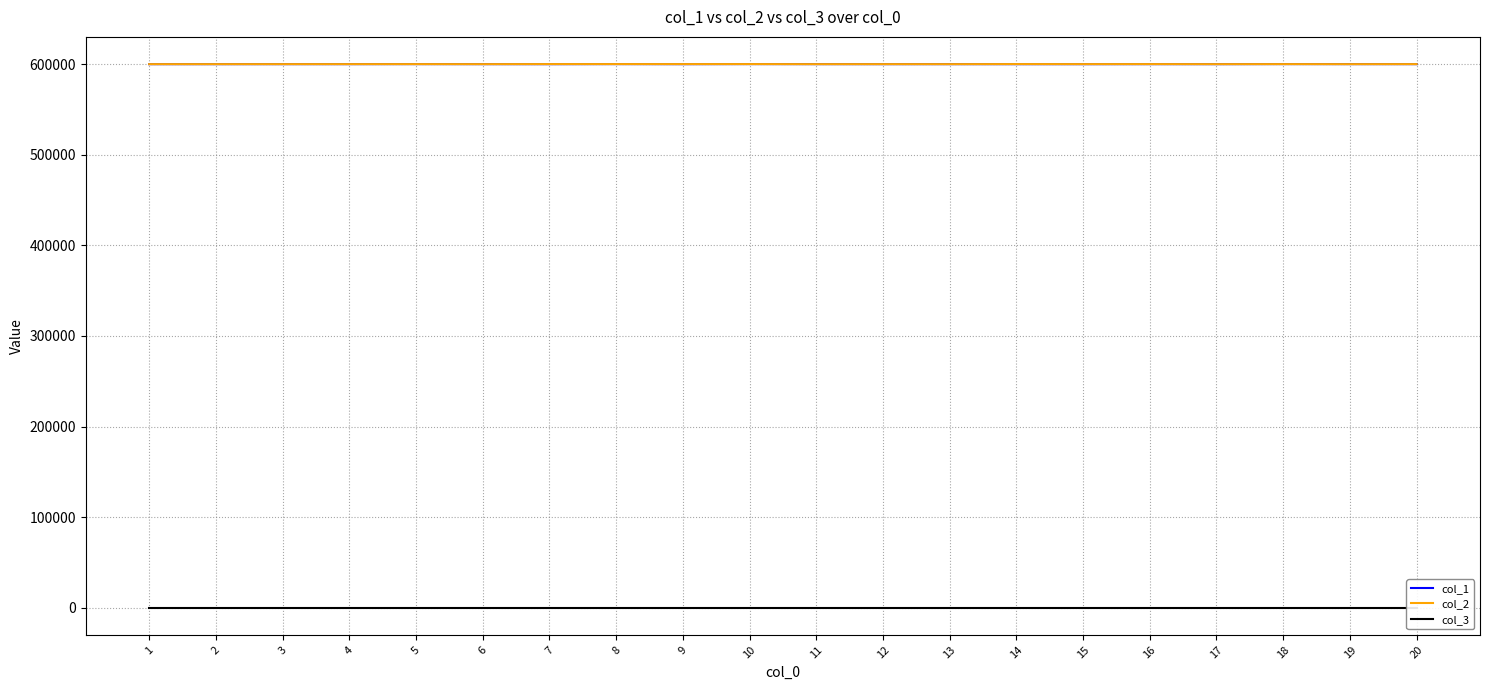

At which category does the chart reach its peak across all series?

18